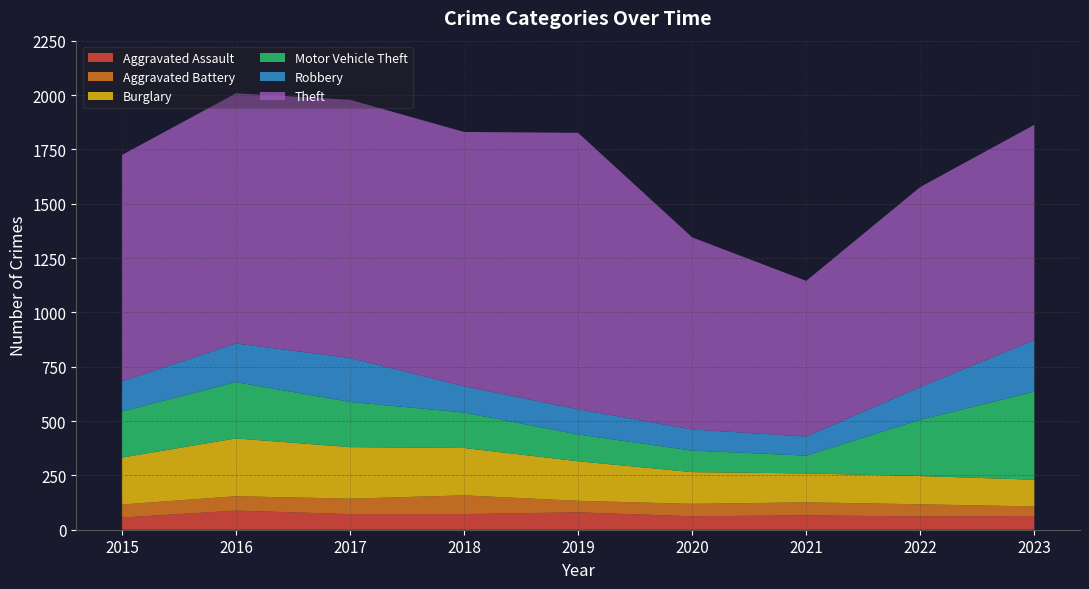

List the labels in order of Theft value, smallest first.

2021, 2020, 2022, 2023, 2015, 2016, 2018, 2017, 2019